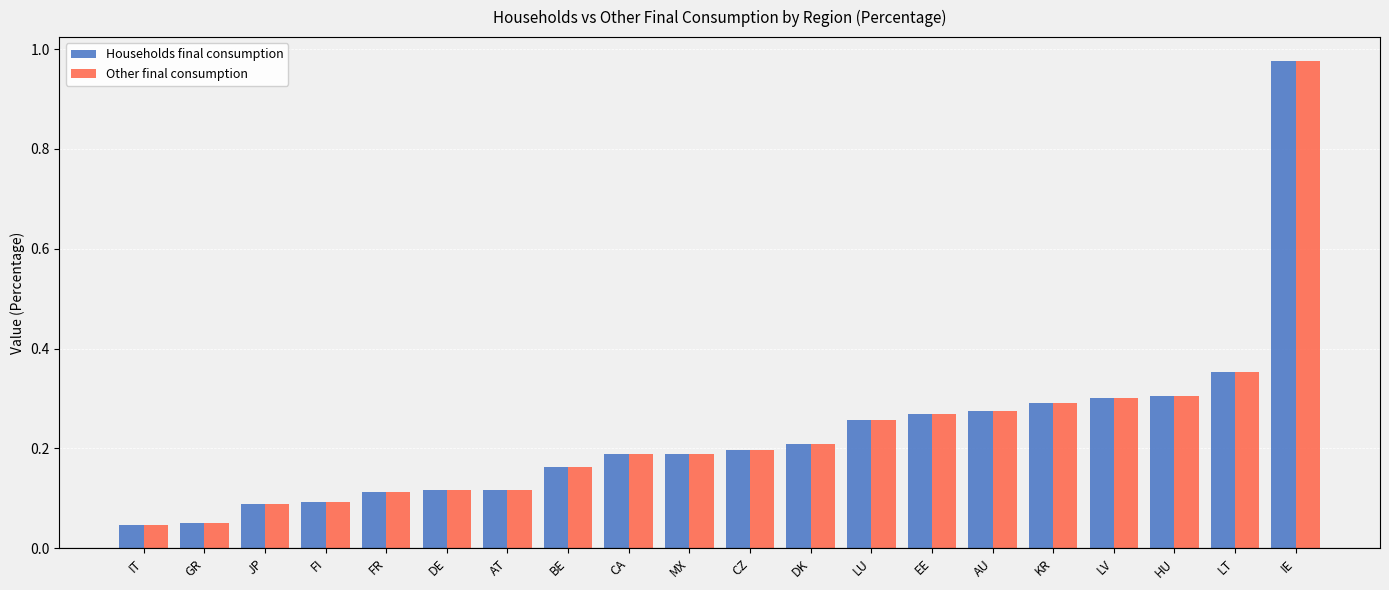

At which category is the sum across all series the highest?

IE